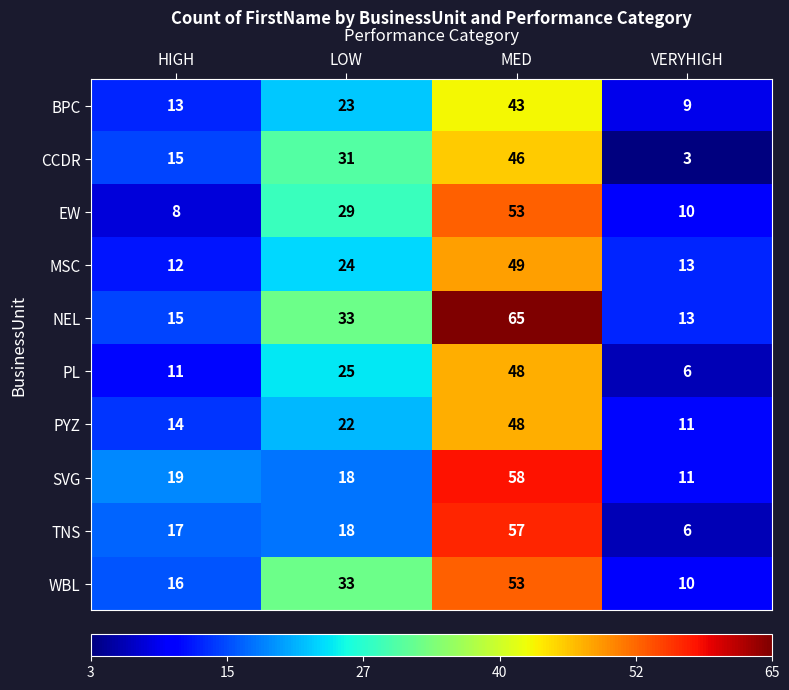

Count the WBL values in the range 16 to 53.

3